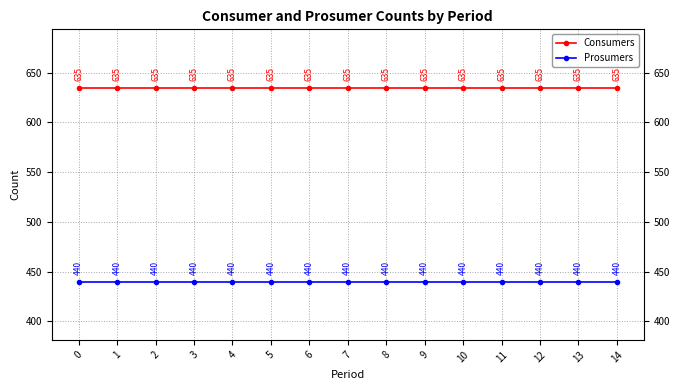

How many series are shown in this chart?

2